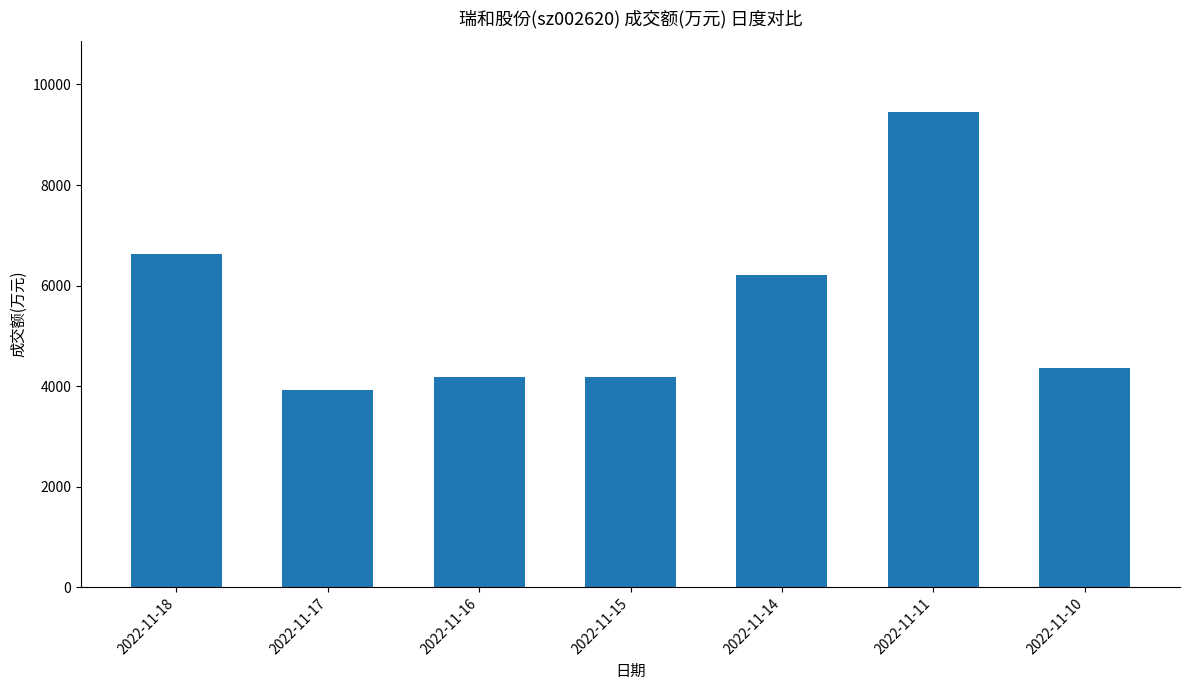

At which label does the data first exceed 4370?

2022-11-18